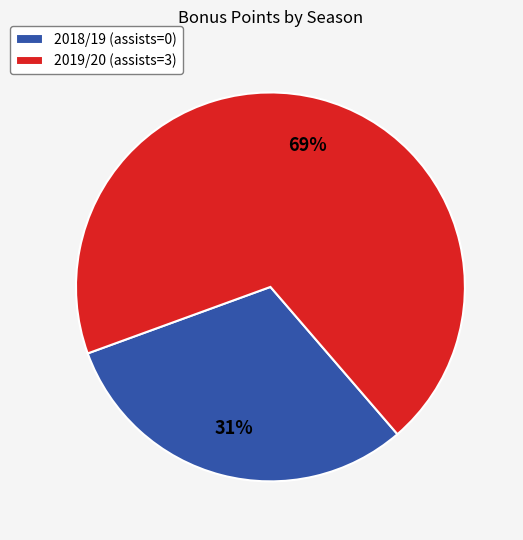

To the nearest percent, what percentage of the pie is 2018/19 (assists=0)?

31%